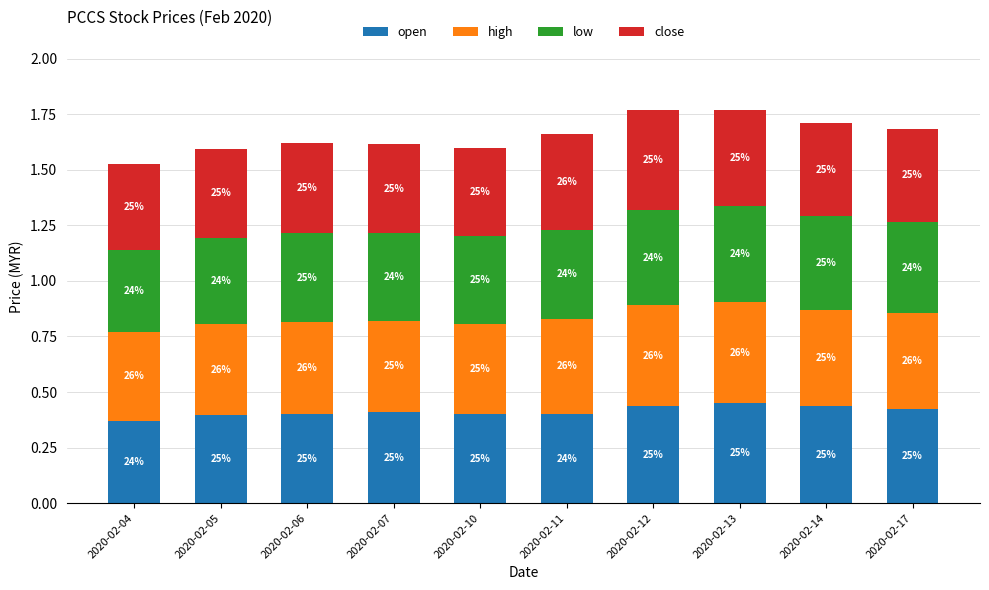

Which series has the largest total across all categories?

high